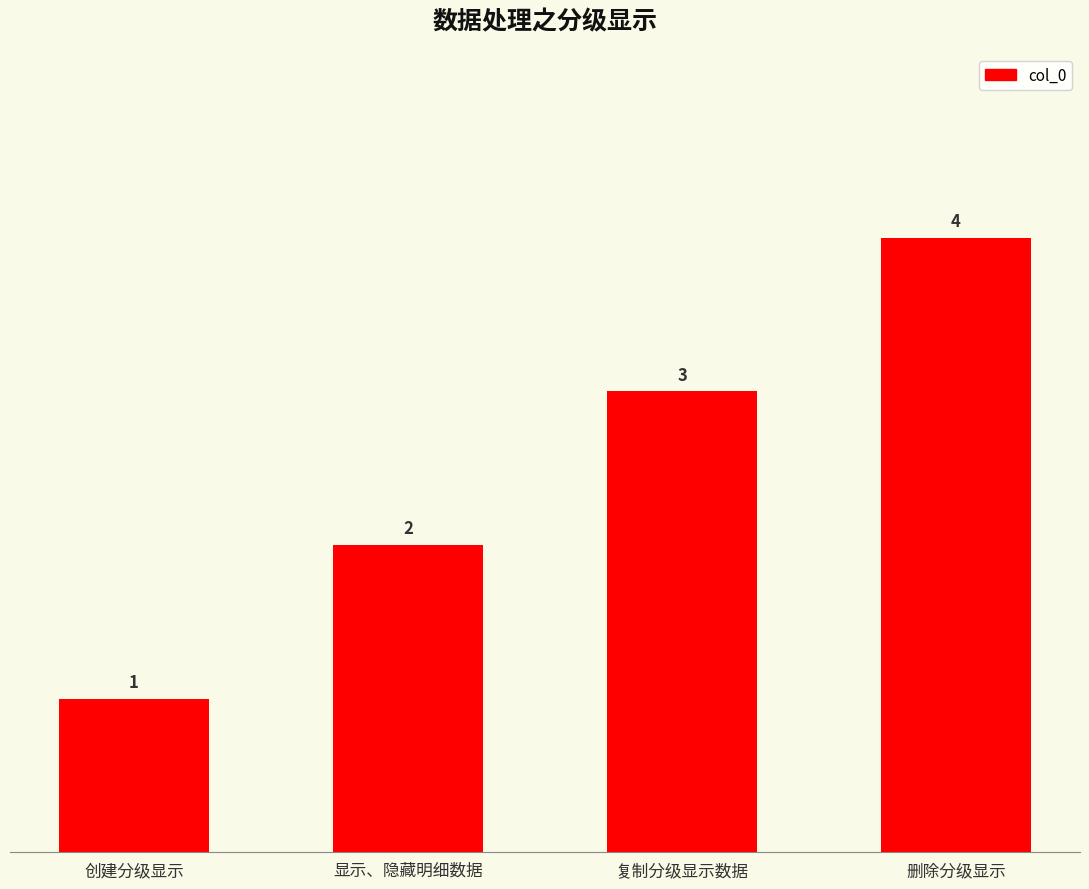

At which category does the chart reach its peak across all series?

删除分级显示